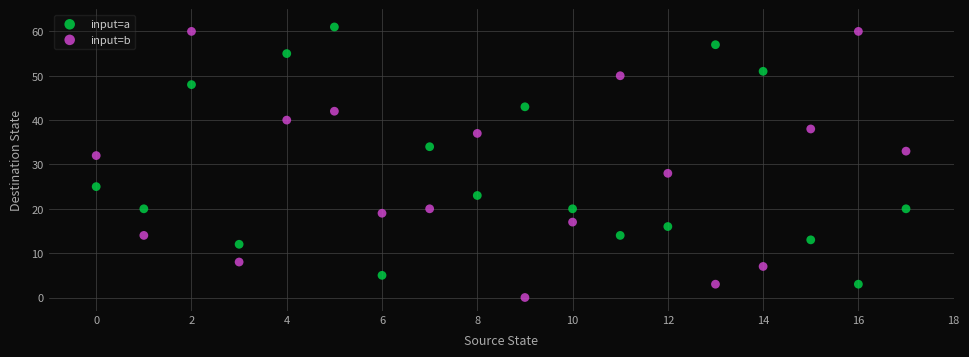

Which series reaches the minimum Y coordinate?

input=b